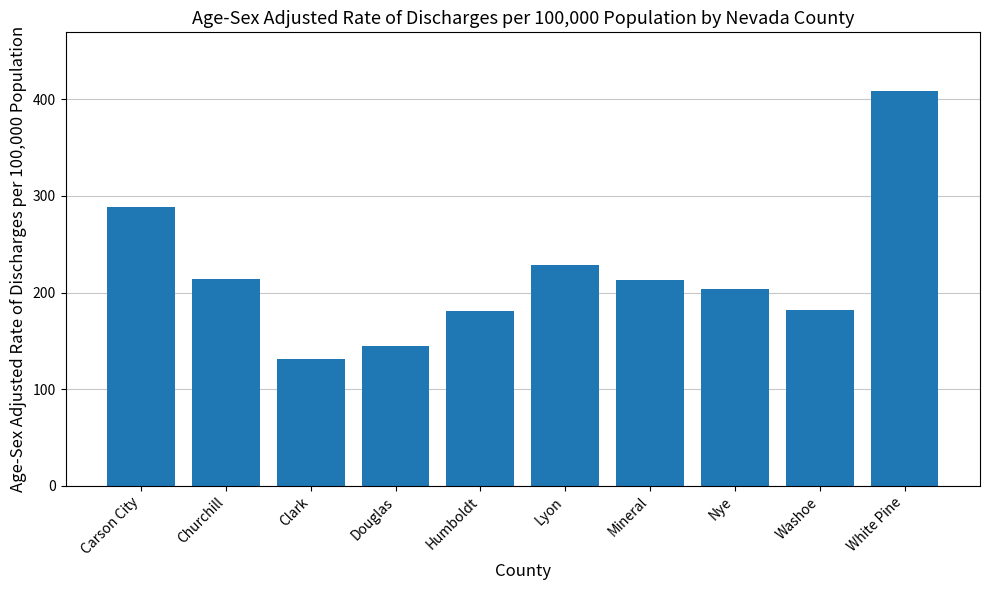

What is the maximum value shown in the chart?

408.2